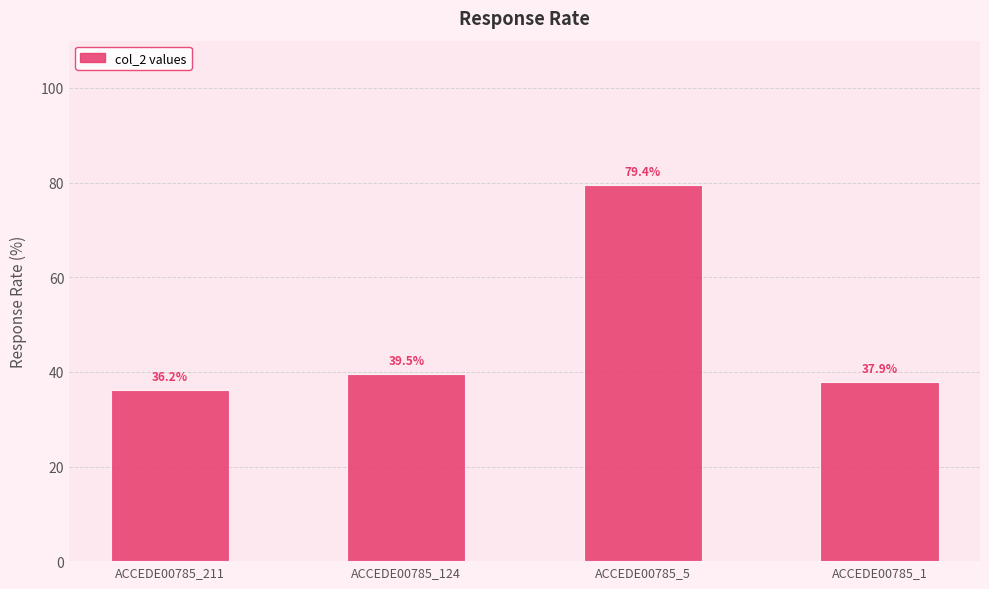

What is the difference between the values at ACCEDE00785_5 and ACCEDE00785_1?

41.5